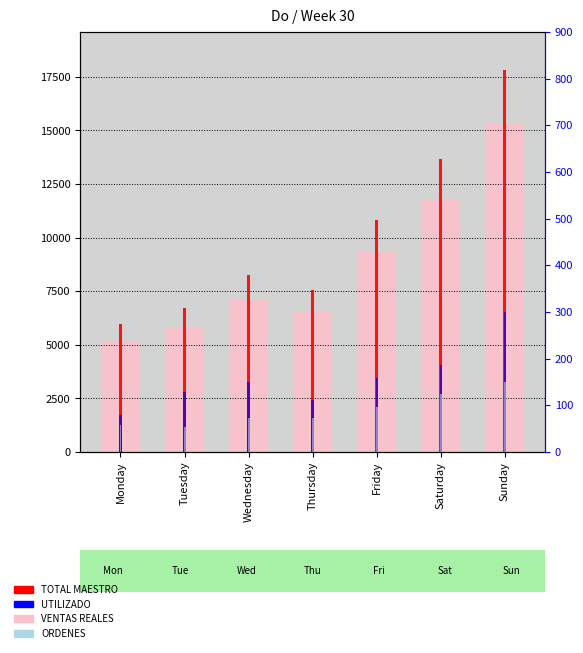

Which has a higher value, Saturday or Friday?

Saturday